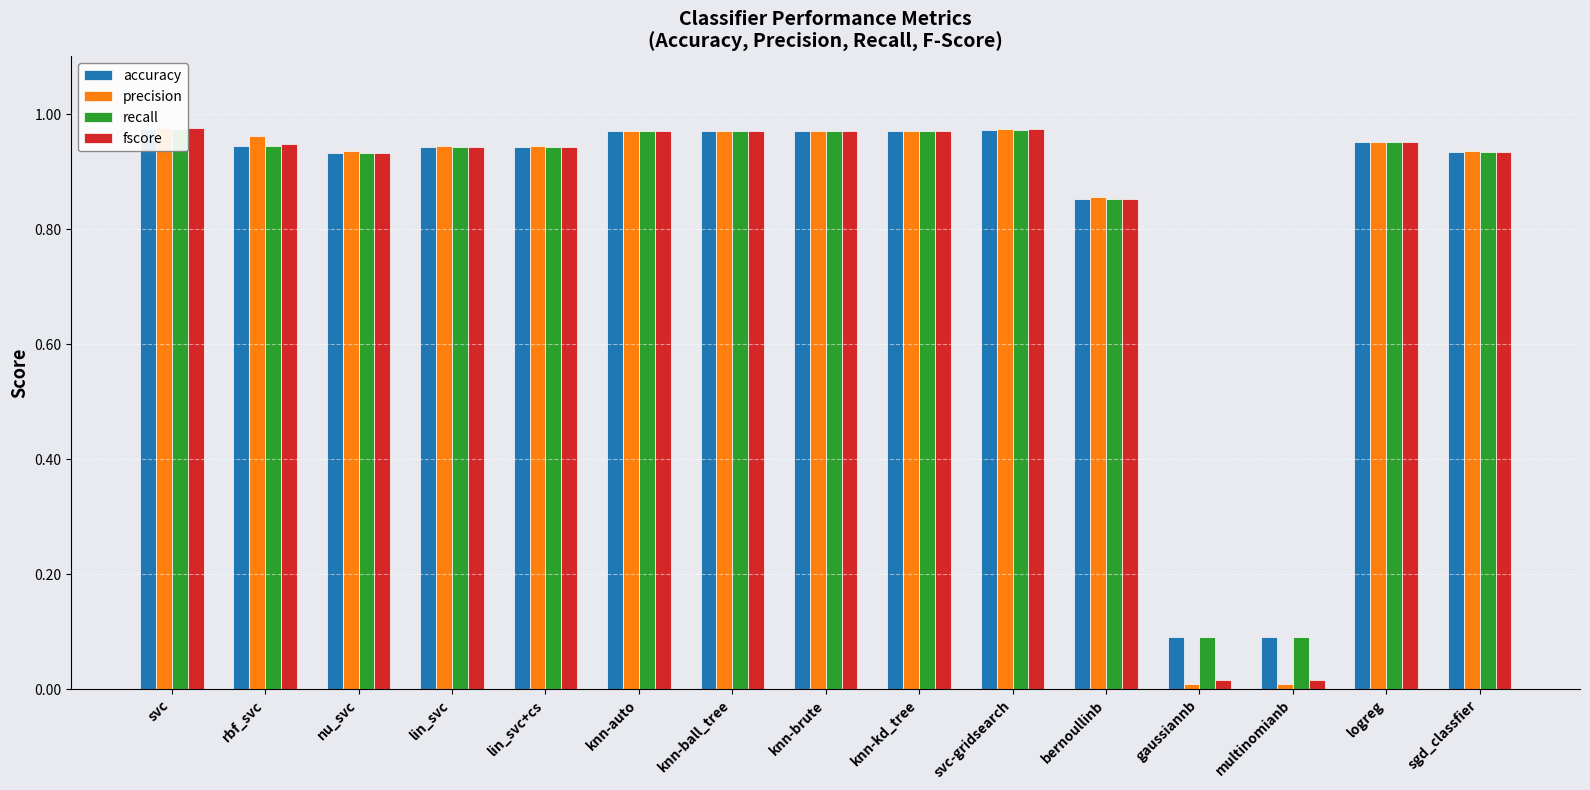

At which category is the sum across all series the highest?

svc